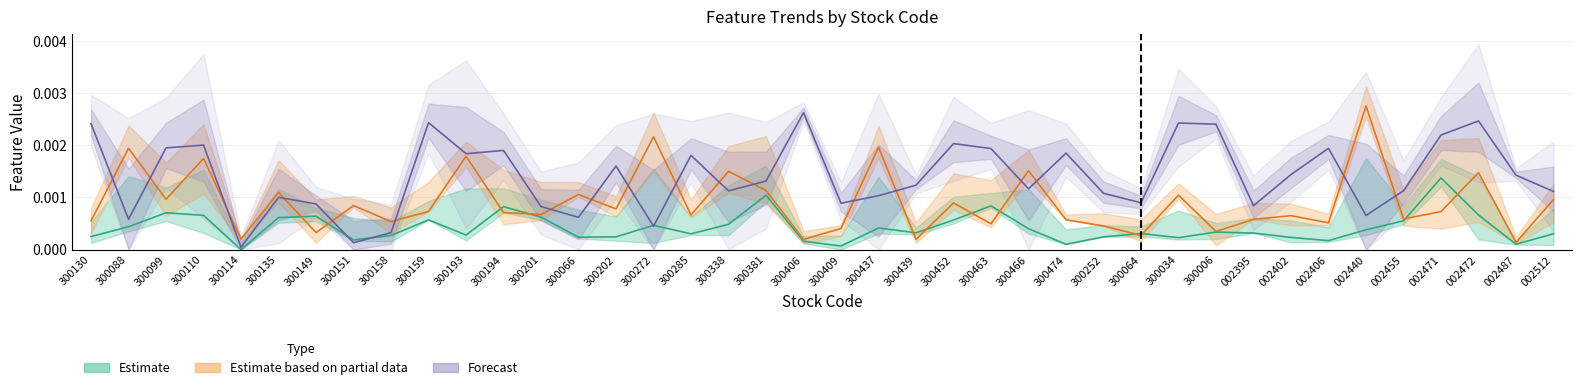

Is it true that x2 equals 0.0 at 300252?

False